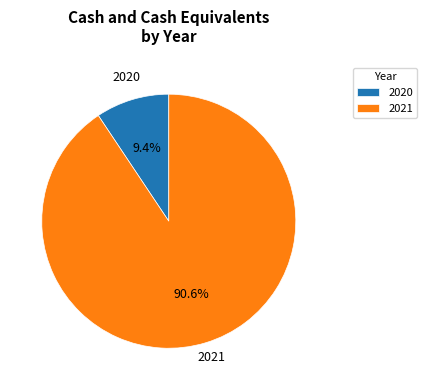

Which has a higher value, 2021 or 2020?

2021